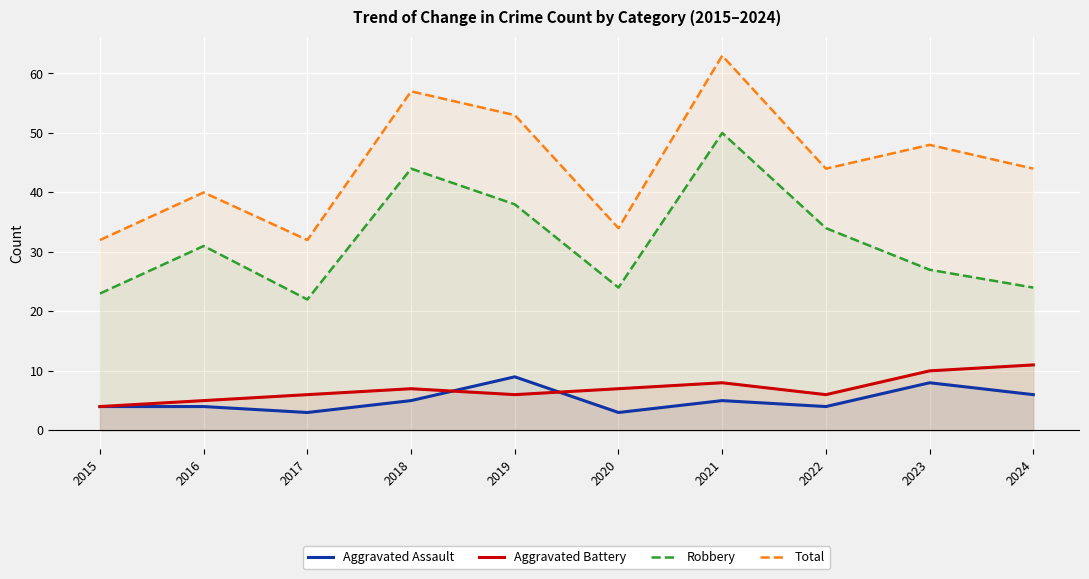

True or false: Robbery and Total intersect in this chart.

False